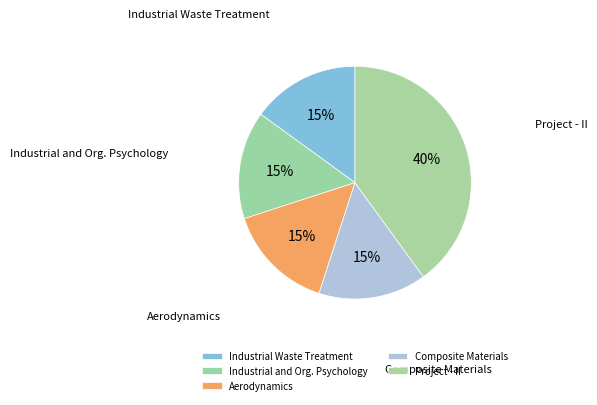

Is it true that Industrial Waste Treatment is 15% of the pie?

True